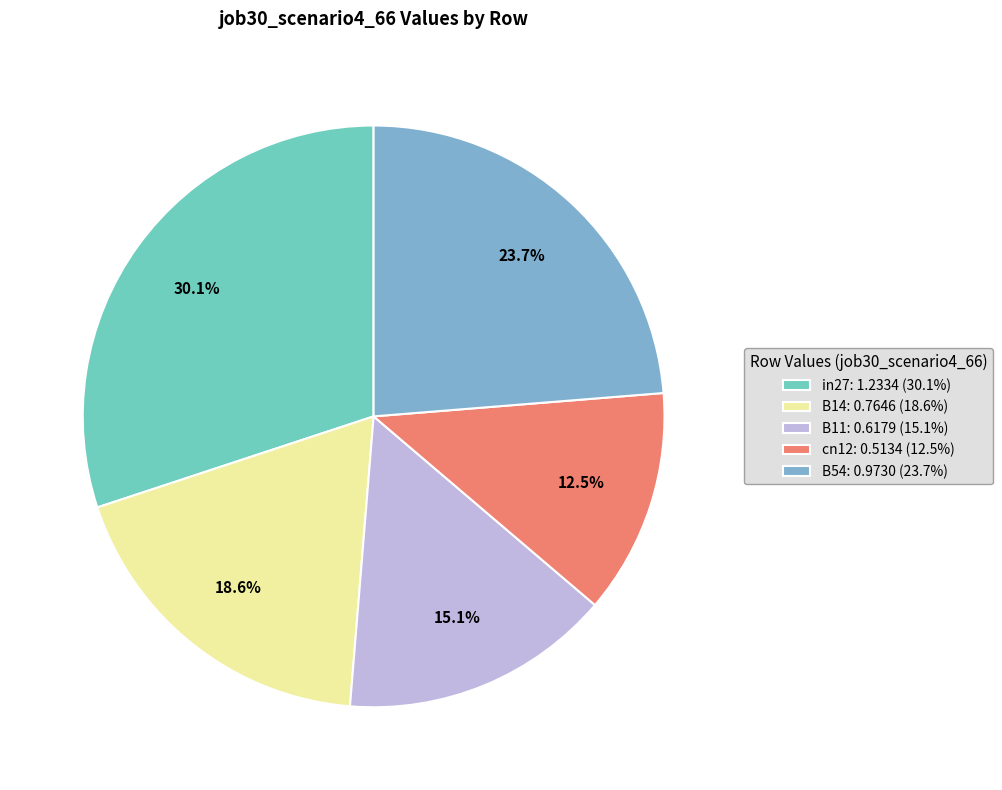

What is the change in value from B11 to B54?

+0.4